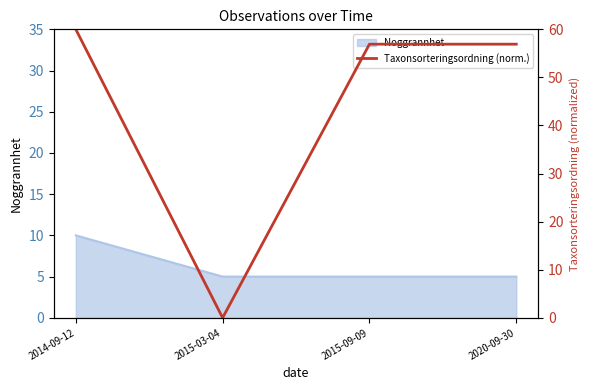

Reading left to right, transcribe all the data shown in this chart.

2014-09-12=60.0	2015-03-04=0.0	2015-09-09=56.9	2020-09-30=56.9